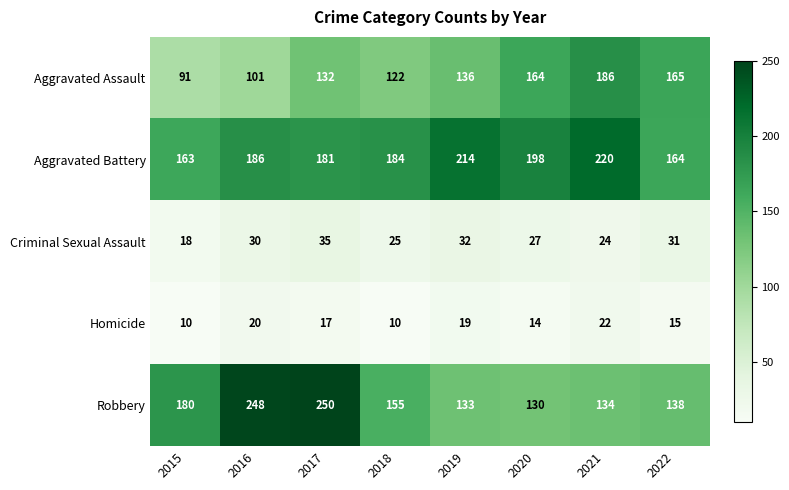

What is the difference between the maximum and minimum values in the Aggravated Assault series?

95